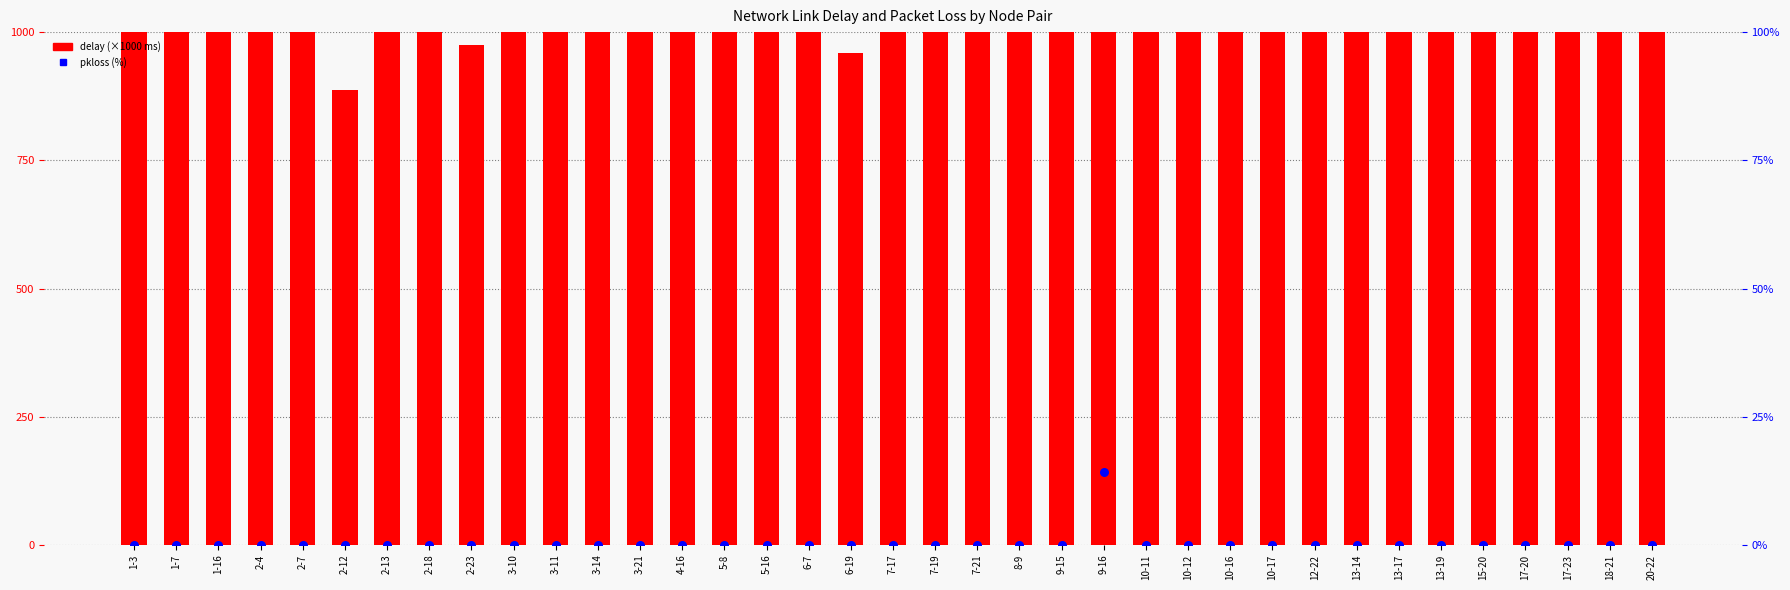

Which series reaches the maximum Y coordinate?

delay (×1000 ms)